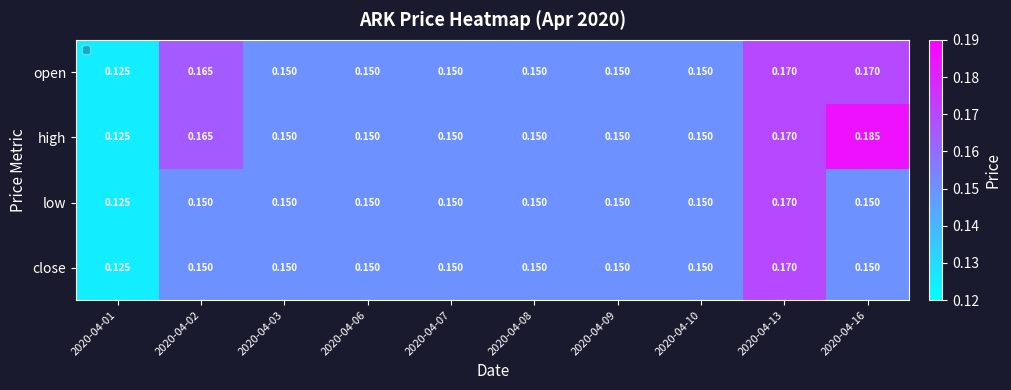

Which series has the largest range (max minus min)?

high